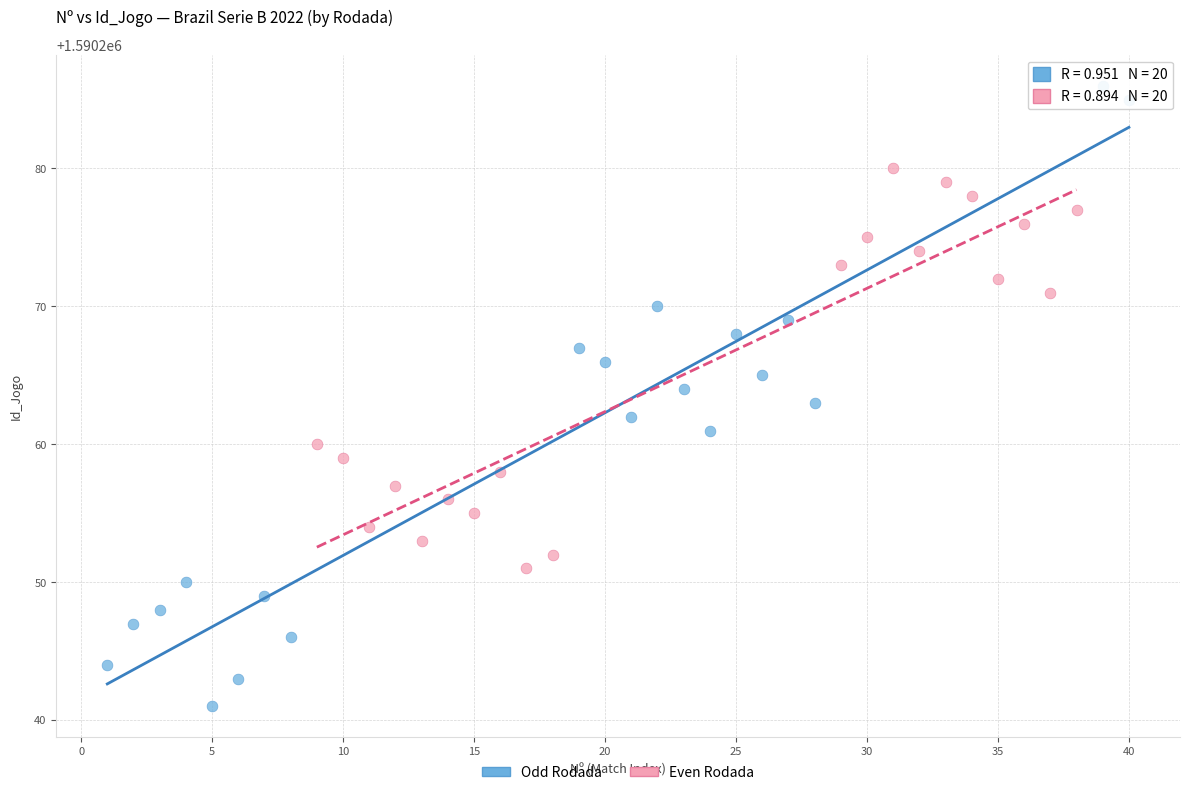

Which series has the largest Y range (max minus min)?

Odd Rodada